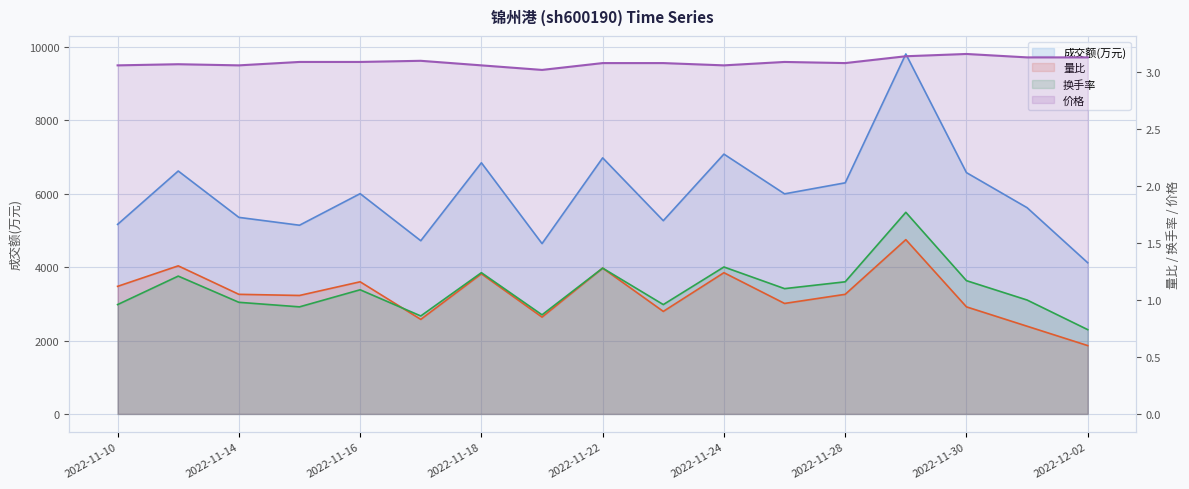

True or false: 换手率 and 成交额(万元) cross at least once.

False